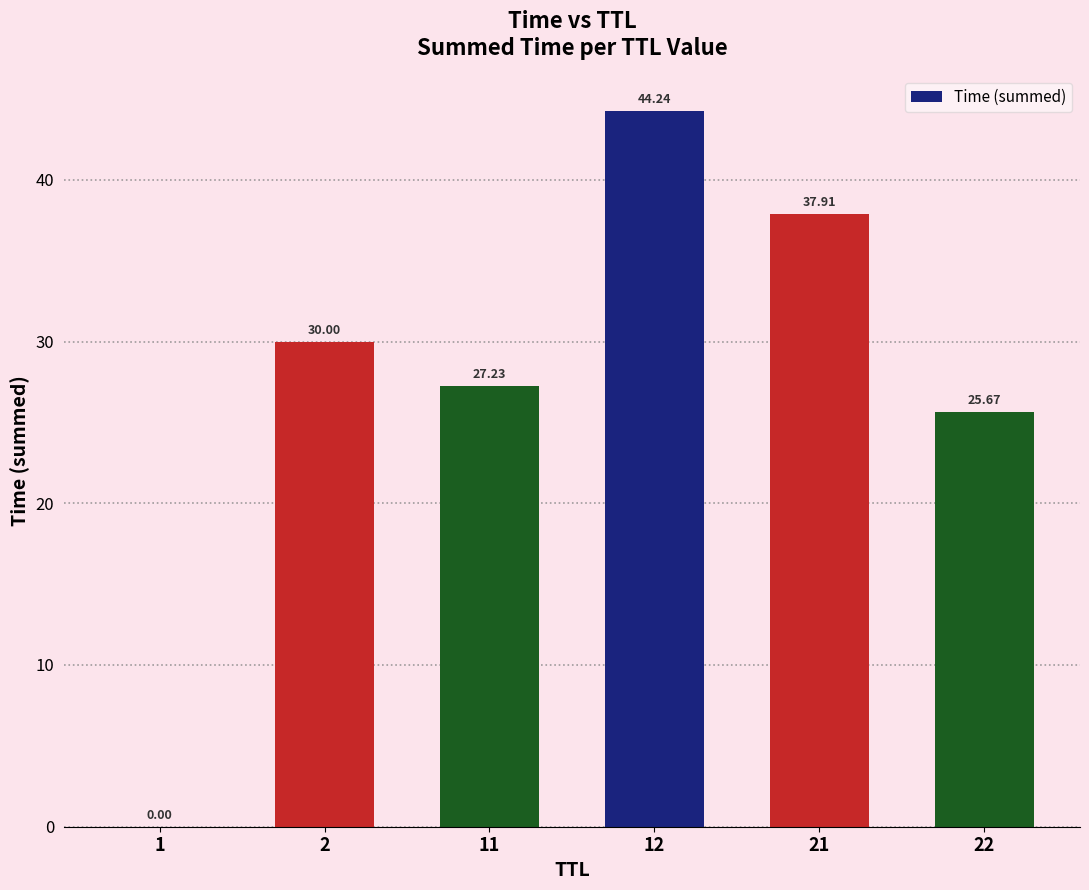

Which category has the highest value across all series?

12